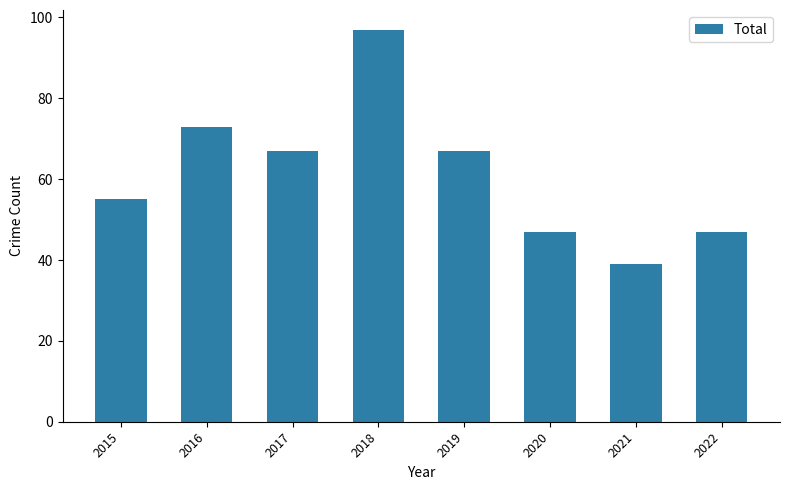

What is the smallest value displayed?

39